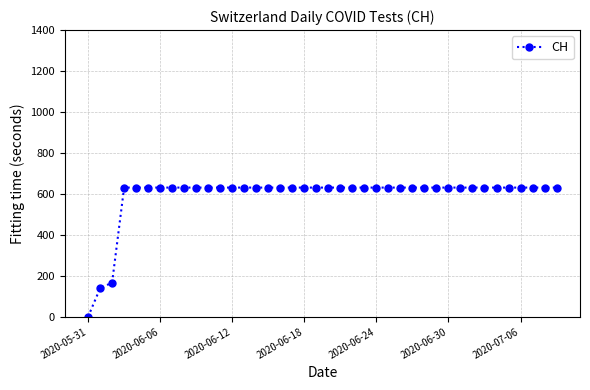

What is the sum of all values?

23653